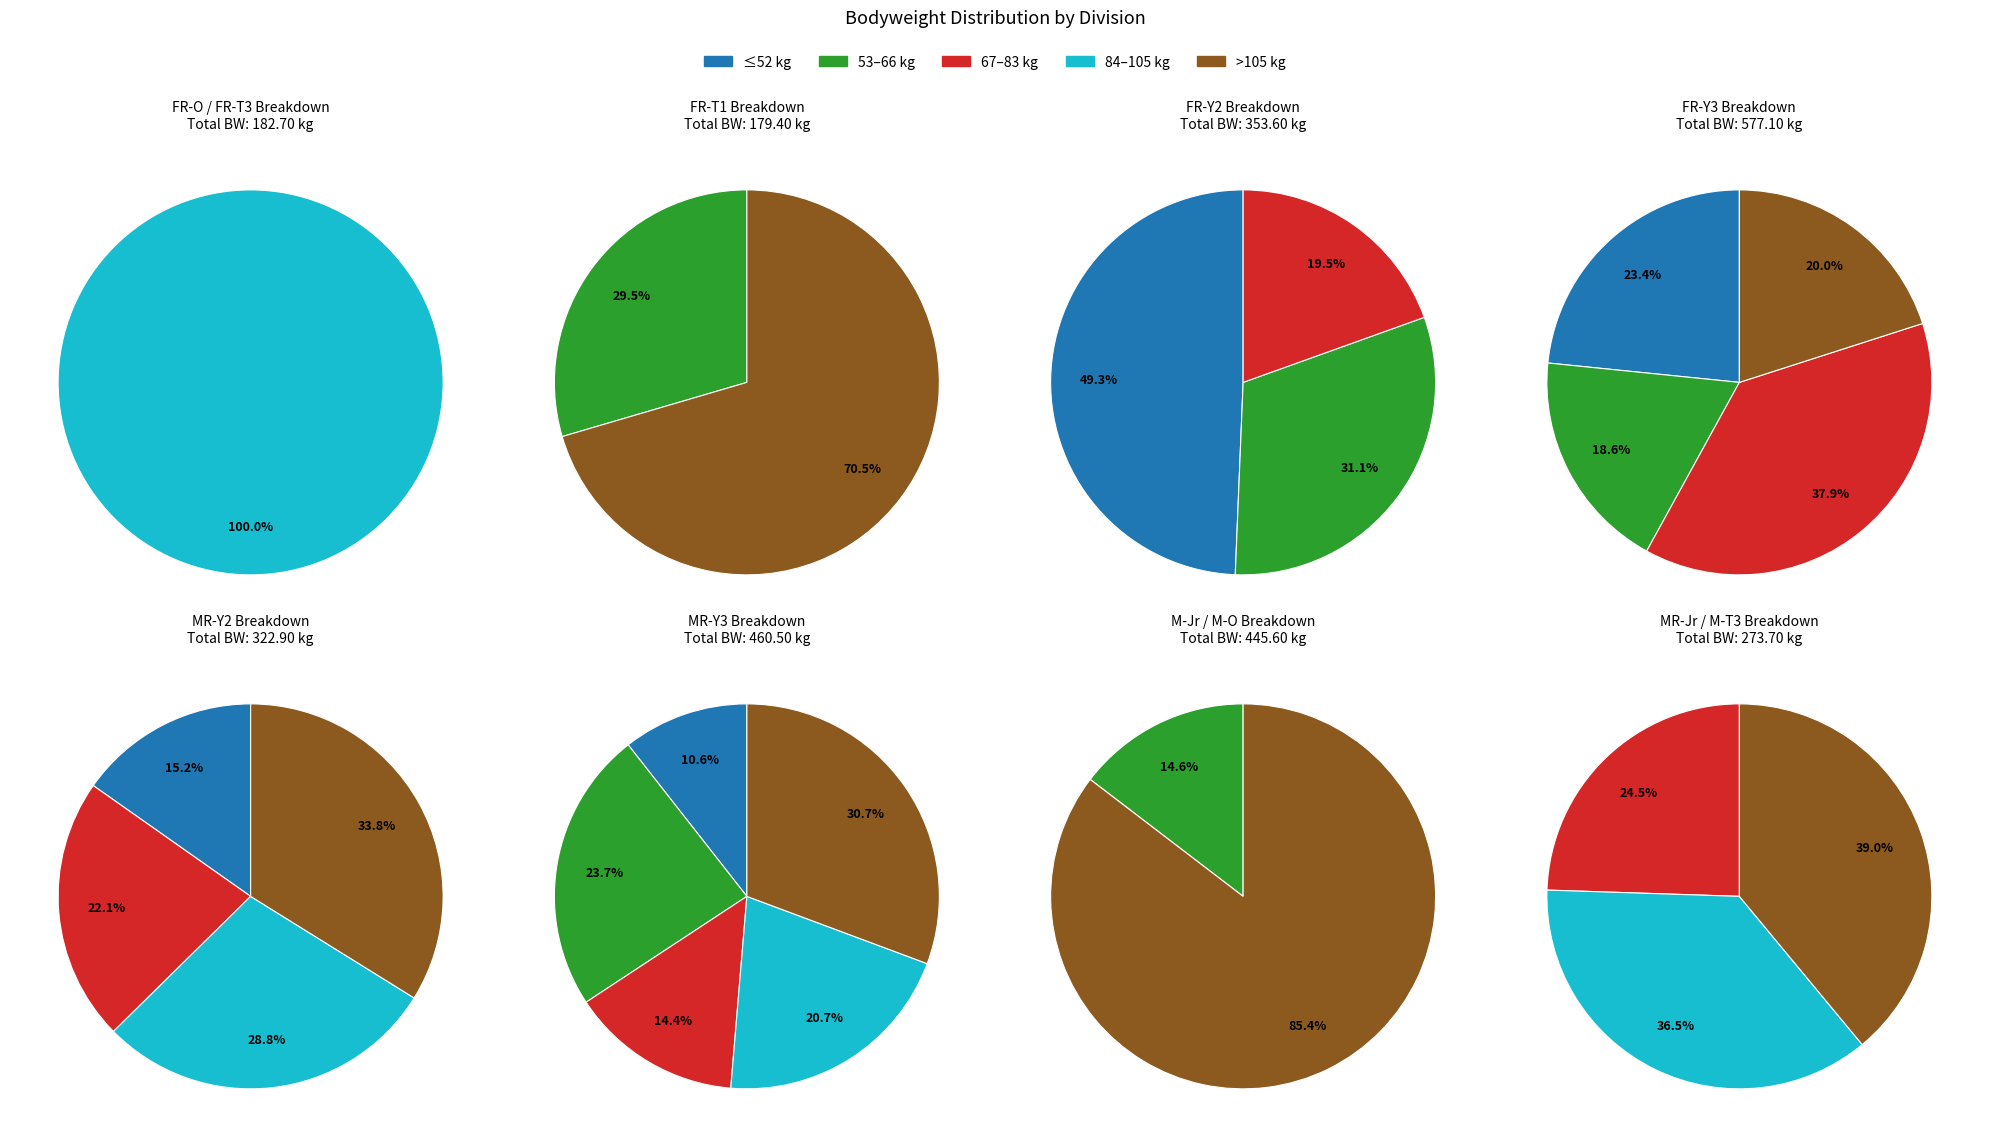

Is it true that 4 is 25% of the pie?

False